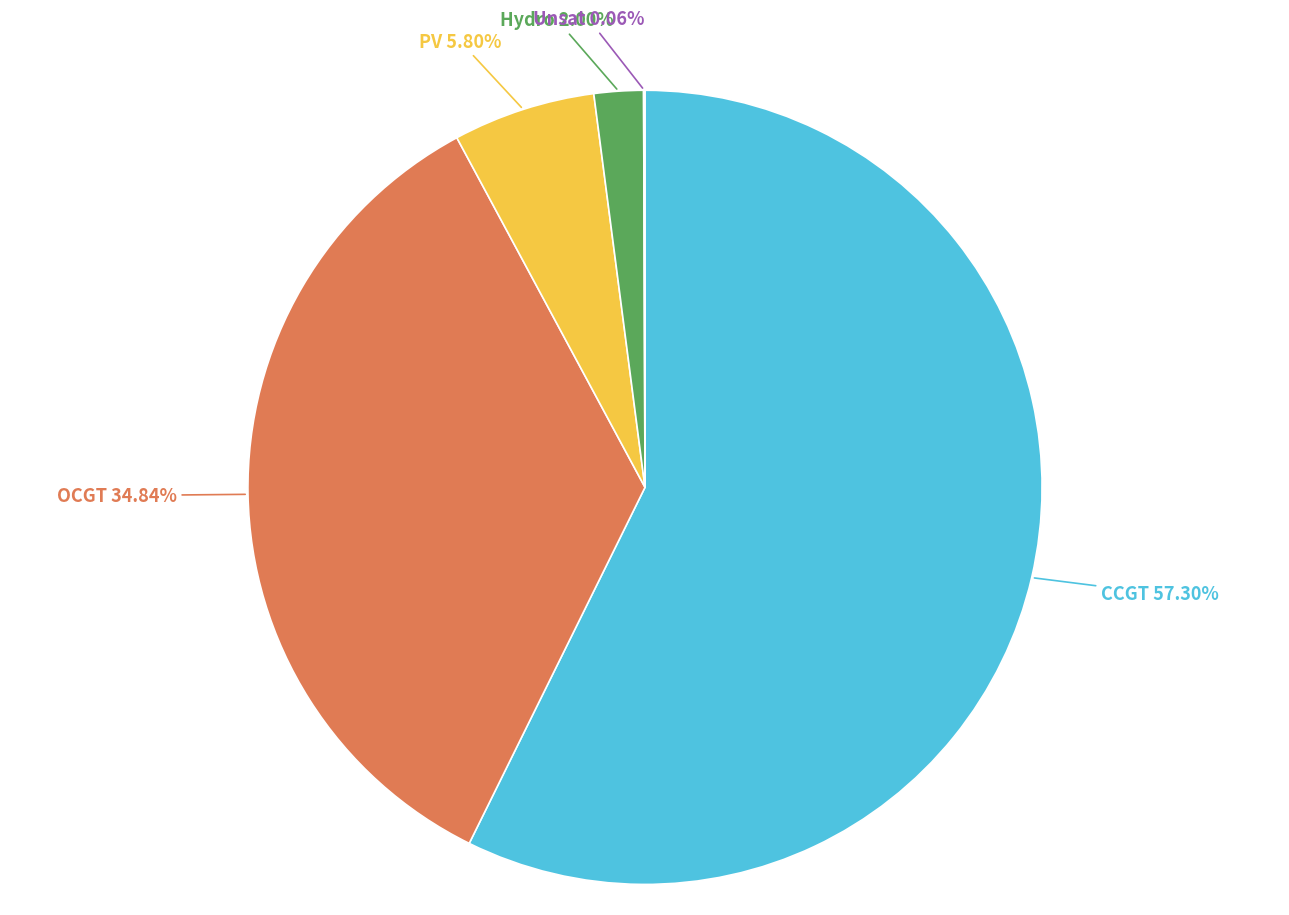

Is there a majority slice in this chart?

Yes